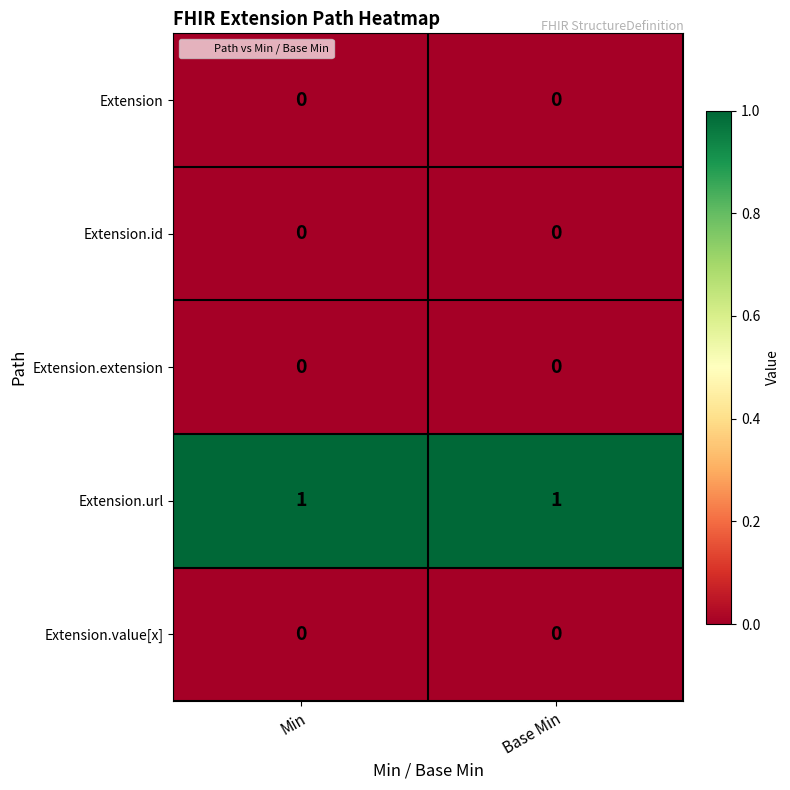

Which series has the largest total across all categories?

Extension.url